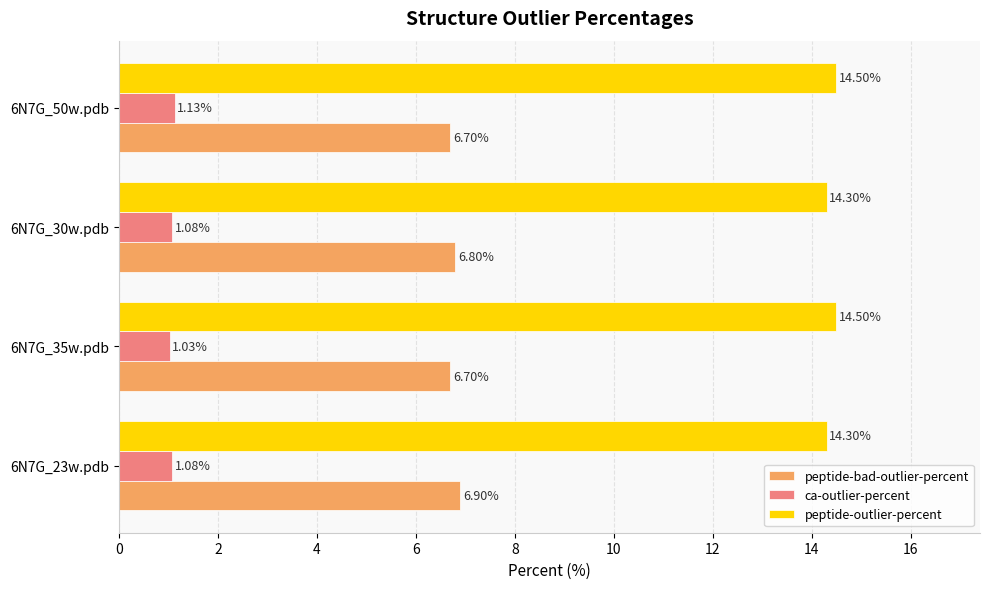

At how many categories does at least one series exceed 11?

4